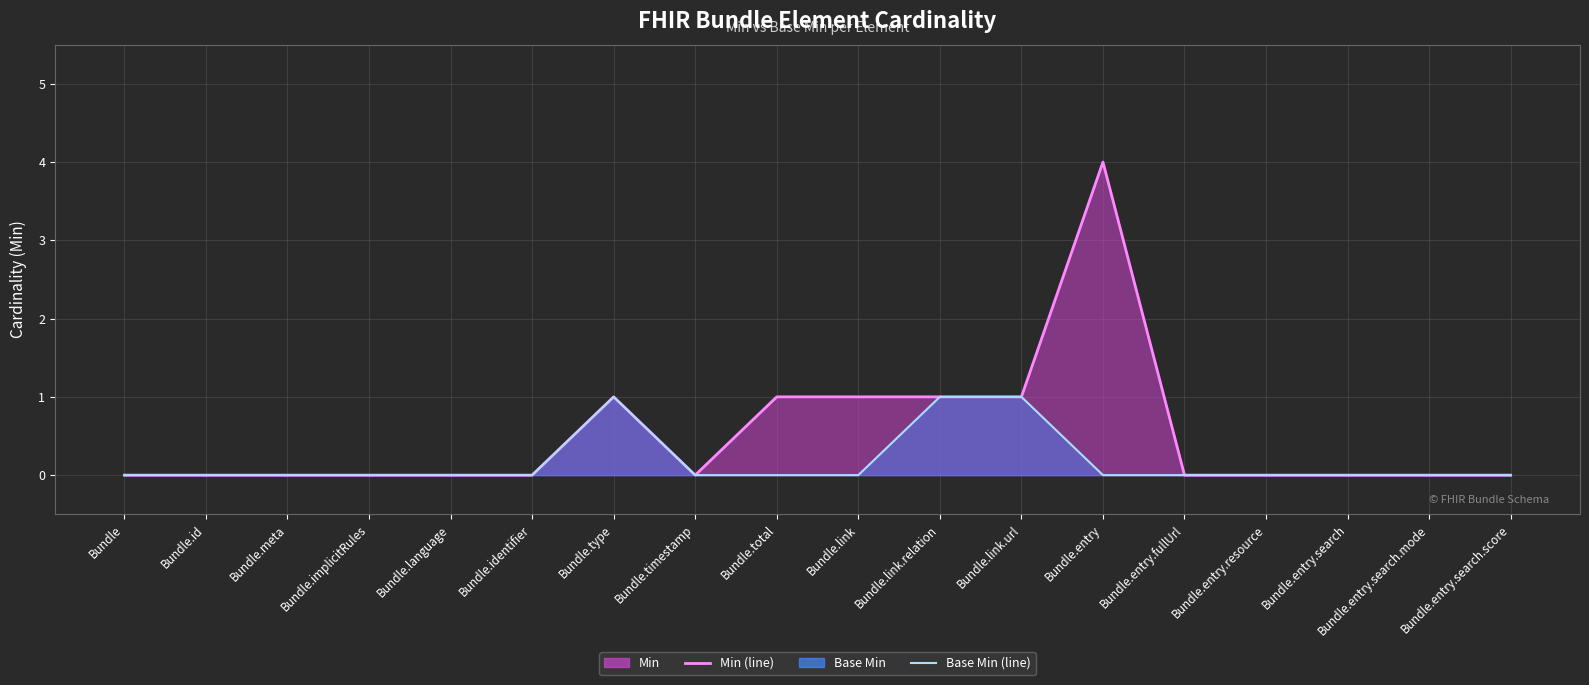

Rank the series at Bundle.entry.search.mode from lowest to highest value.

Min (line), Base Min (line)